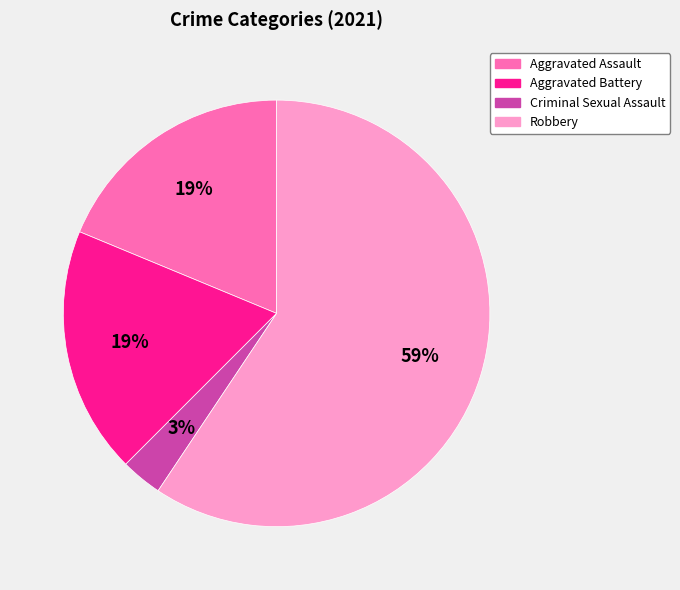

What is the ratio of the value at Aggravated Assault to the value at Robbery?

0.3